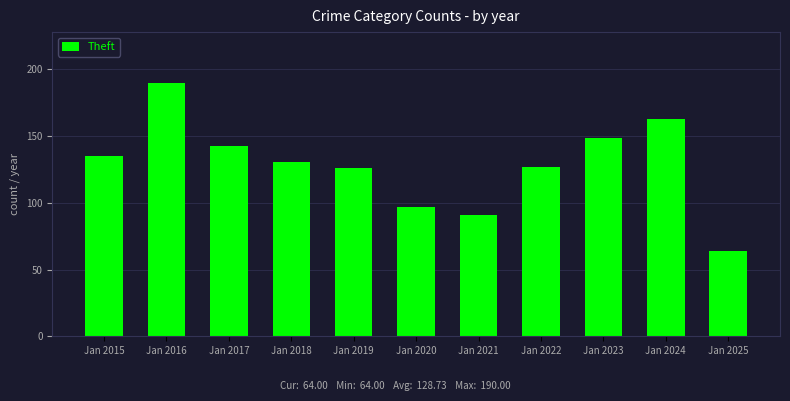

True or false: the data shows 265 at Jan 2024.

False